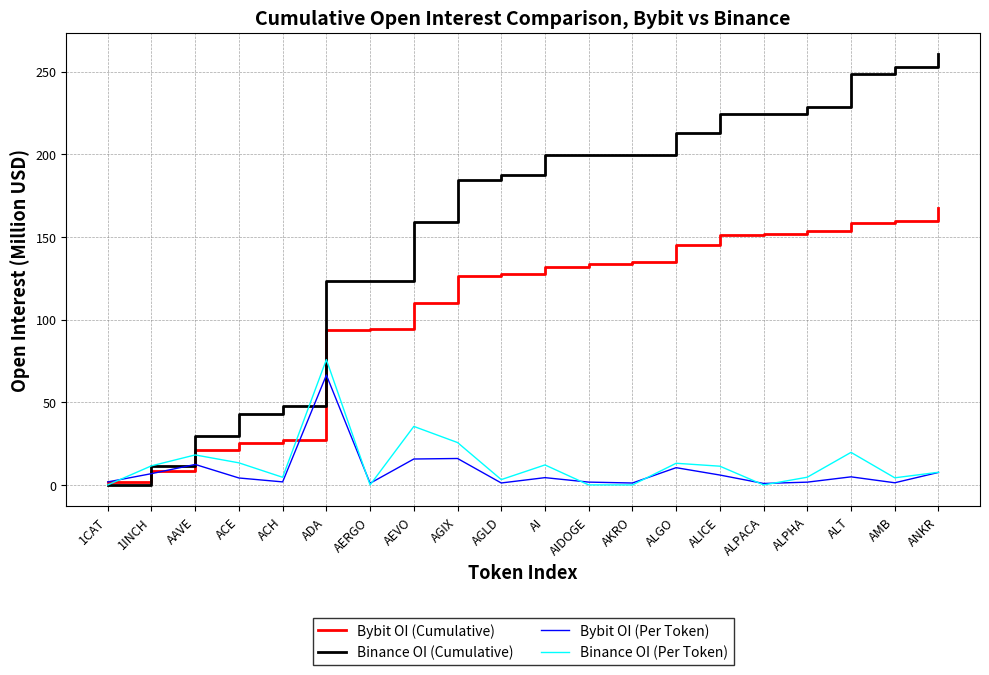

What is the average value of the Bybit OI (Per Token) series?

8.4